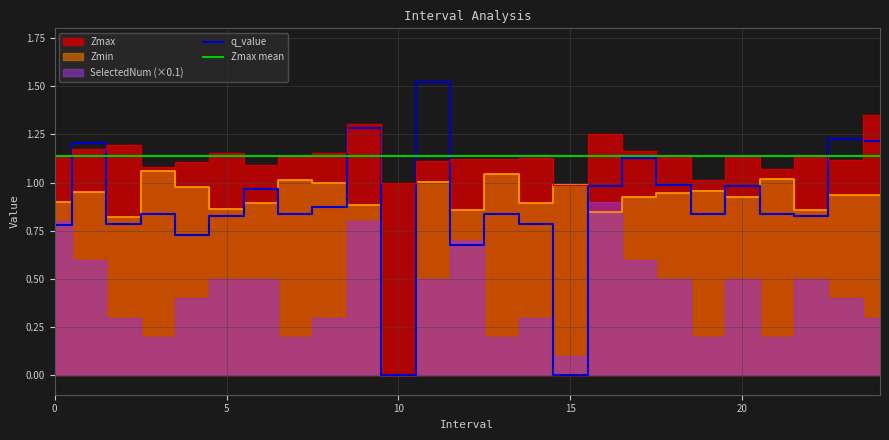

Does the chart display data point markers on the line(s)?

No